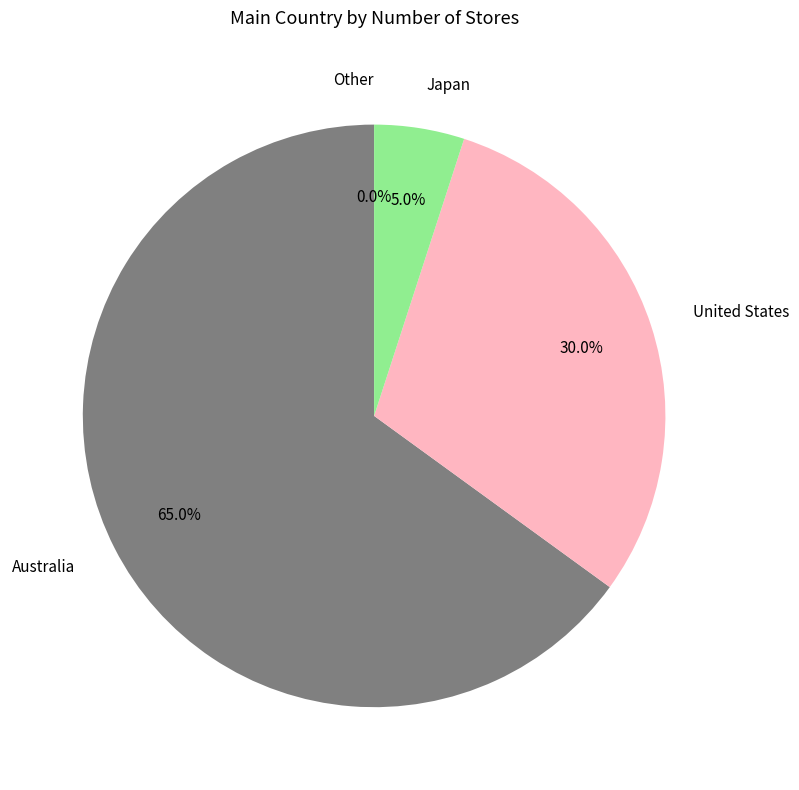

Do Australia and Other together represent more than half of the pie?

Yes